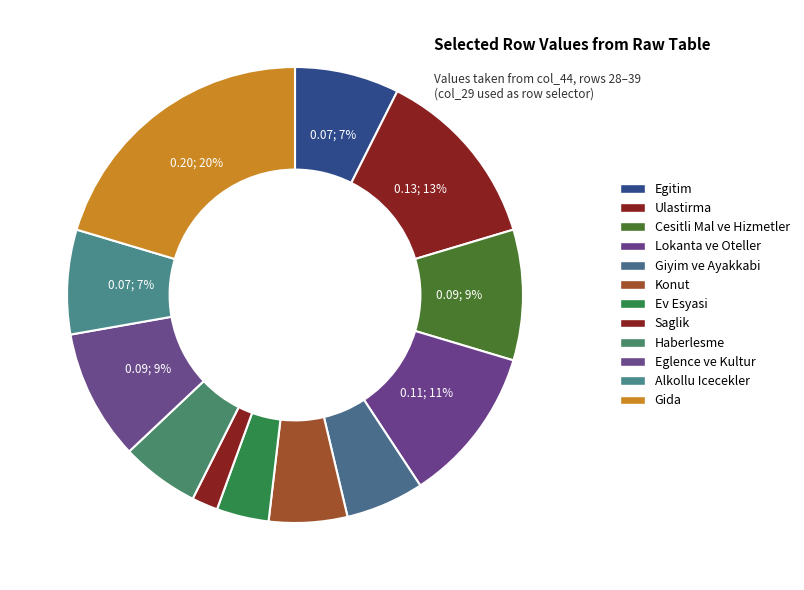

How many segments does this pie chart have?

12